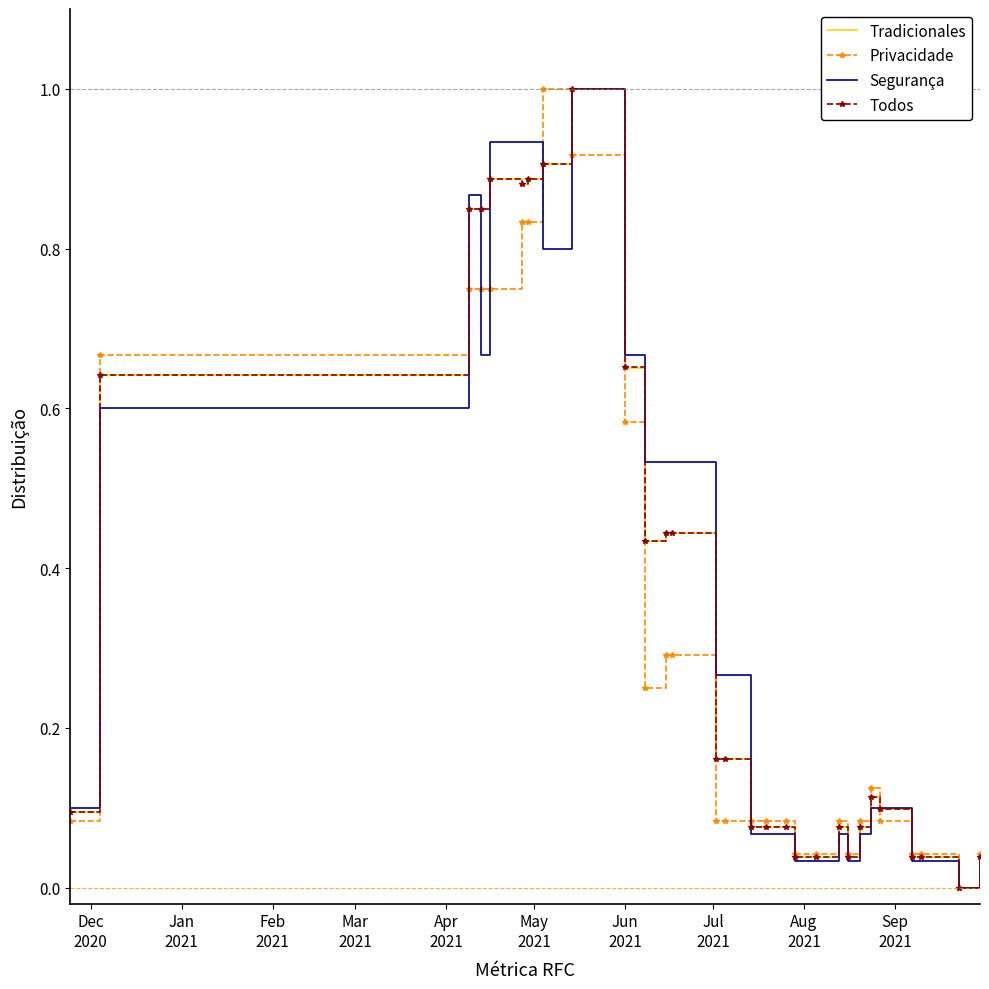

What is the greatest value displayed?

1.0